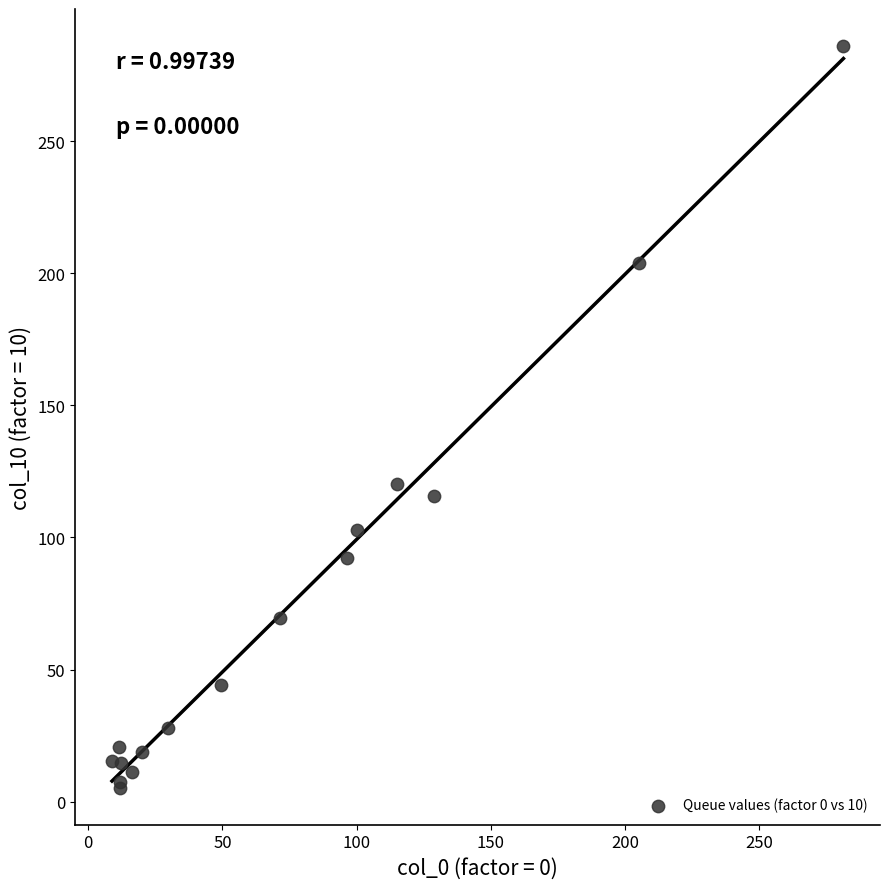

What Y value in the scatter plot is closest to 145?

120.2